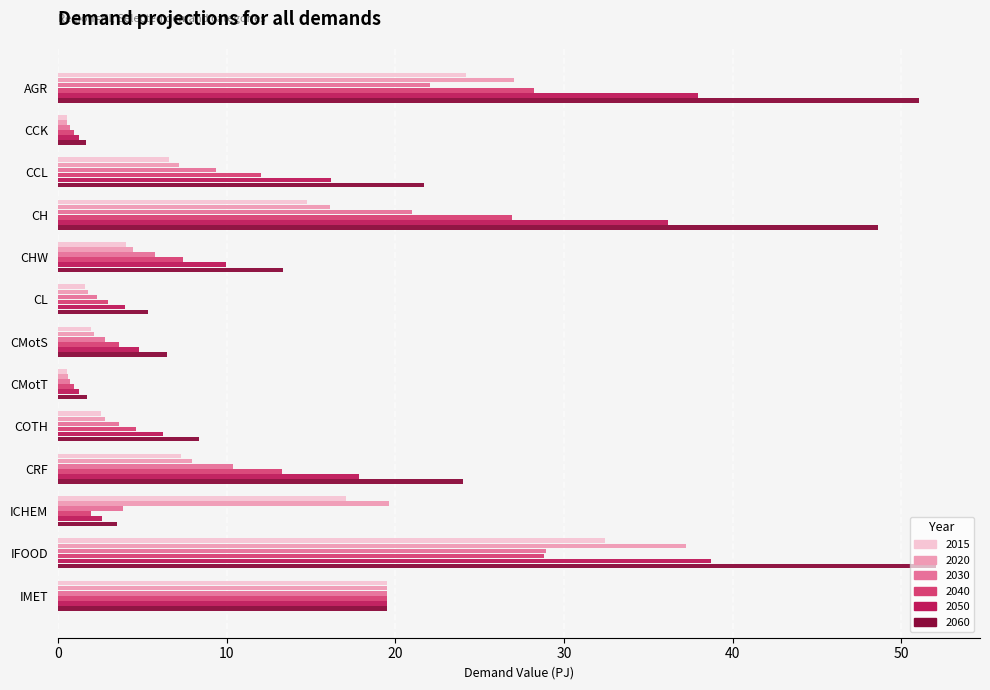

At which label does 2030 reach its peak?

IFOOD